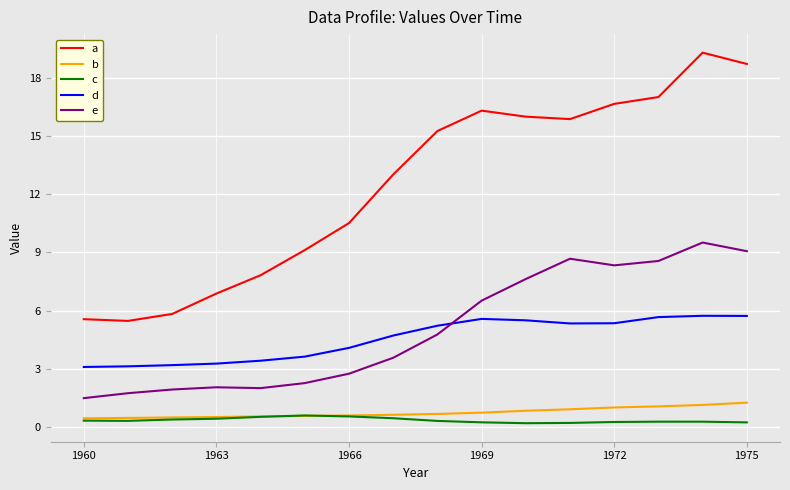

True or false: b and e intersect in this chart.

False